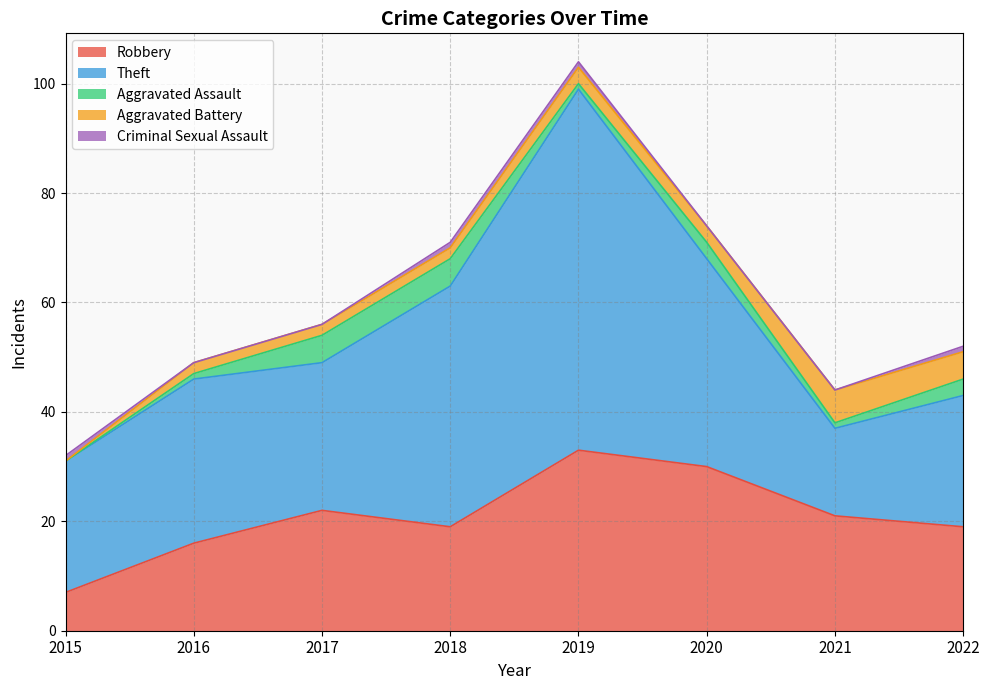

Count the number of categories in the chart.

8